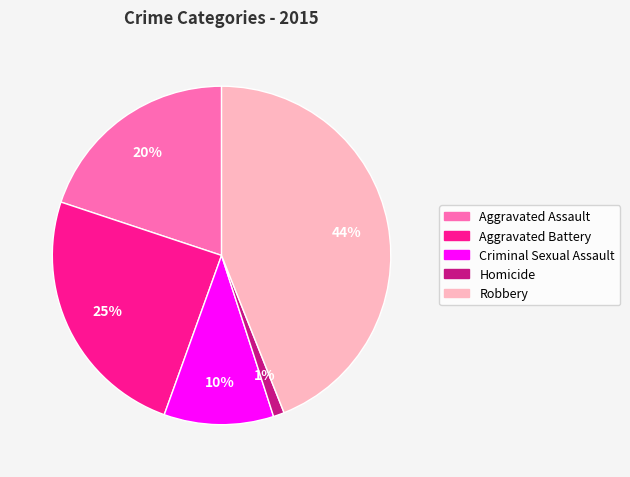

The Criminal Sexual Assault slice represents 1% of the pie. True or false?

False